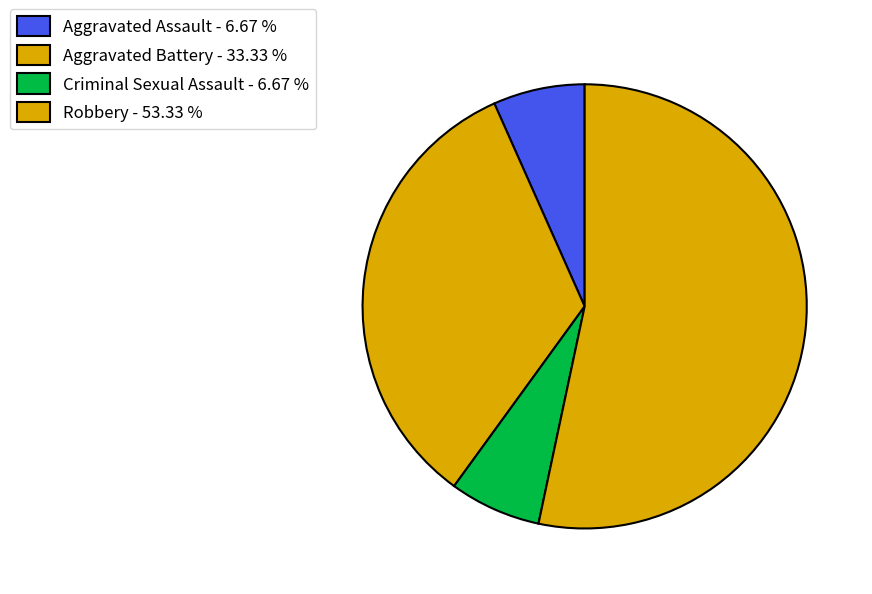

Is there a majority slice in this chart?

Yes